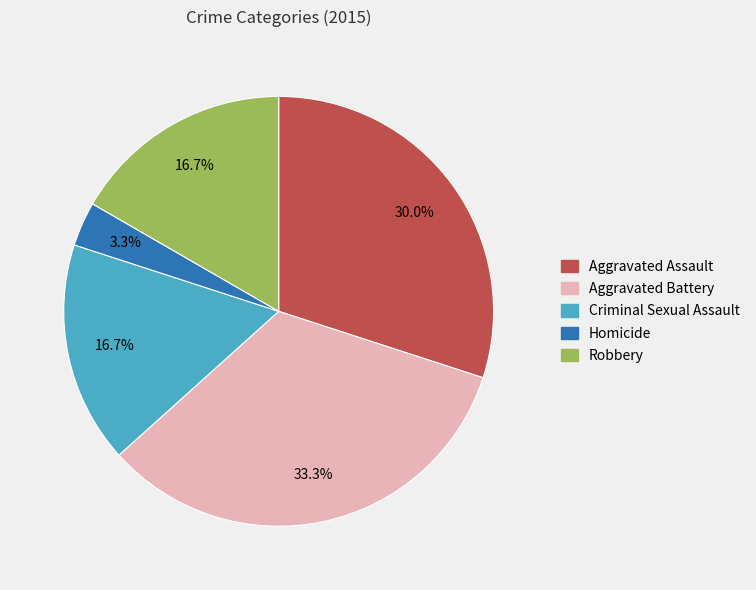

Which slice is the smallest?

Homicide